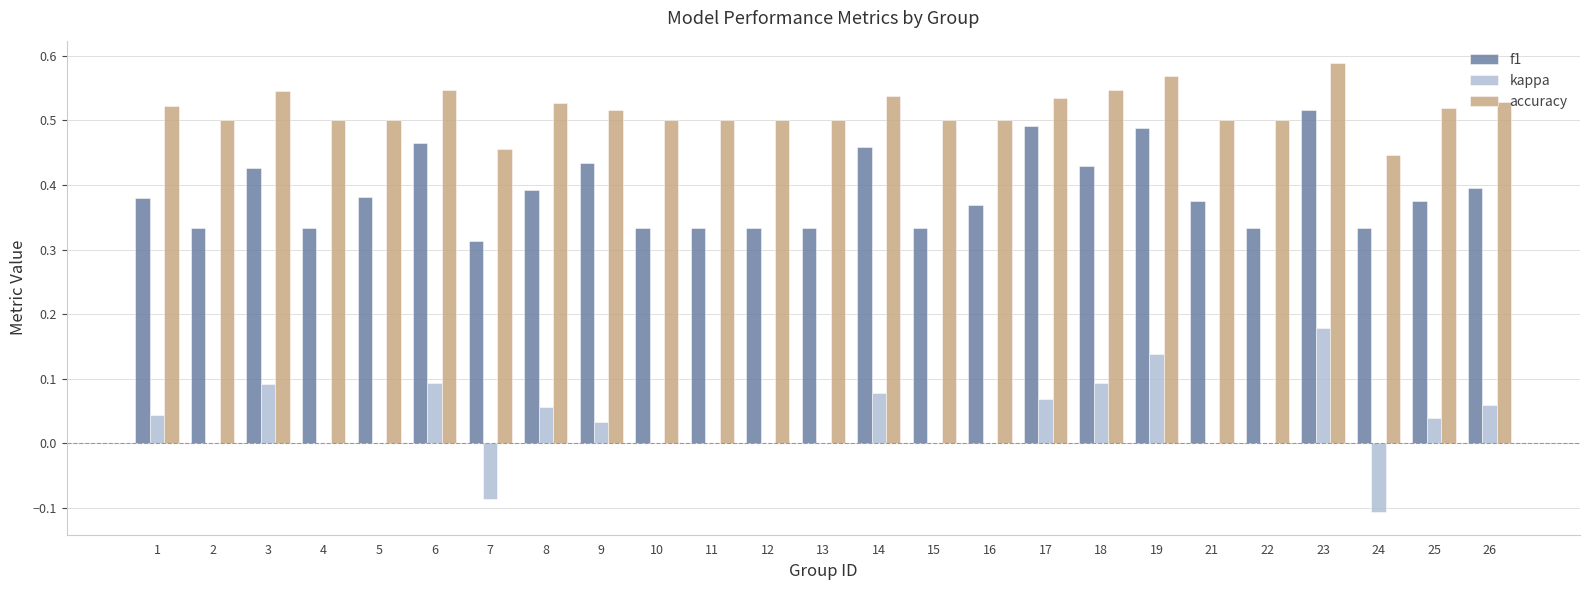

Which series changed the most between 7 and 8?

kappa